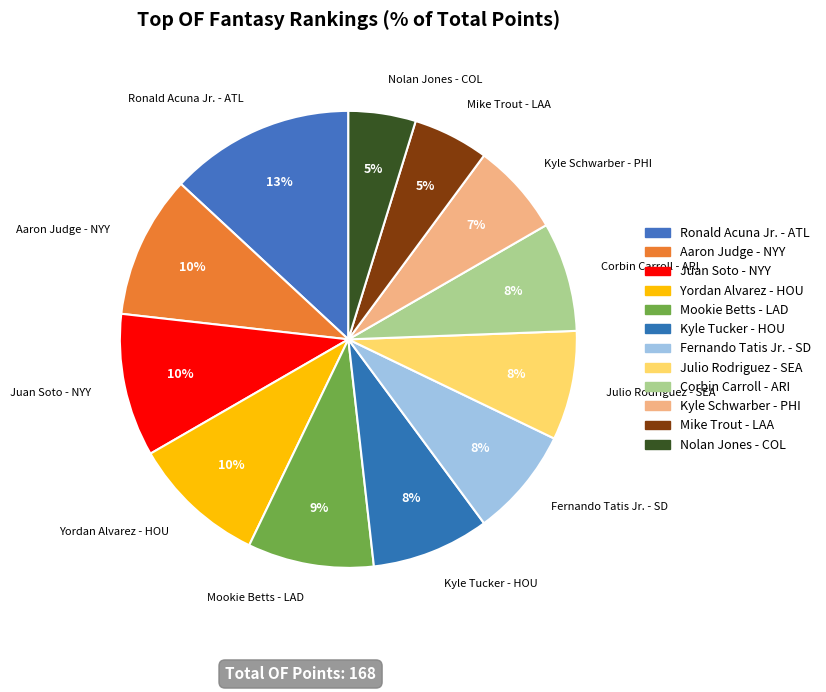

Which has a higher value, Kyle Tucker - HOU or Ronald Acuna Jr. - ATL?

Ronald Acuna Jr. - ATL